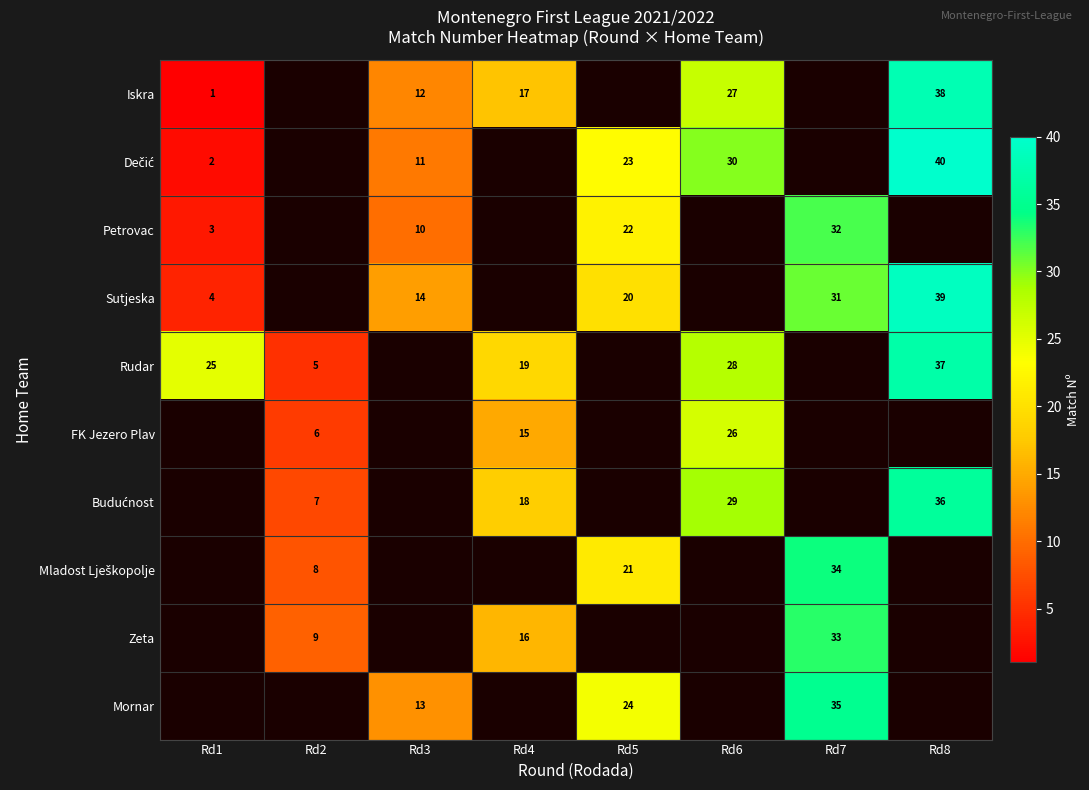

The Petrovac series shows 57 at Rd7. True or false?

False